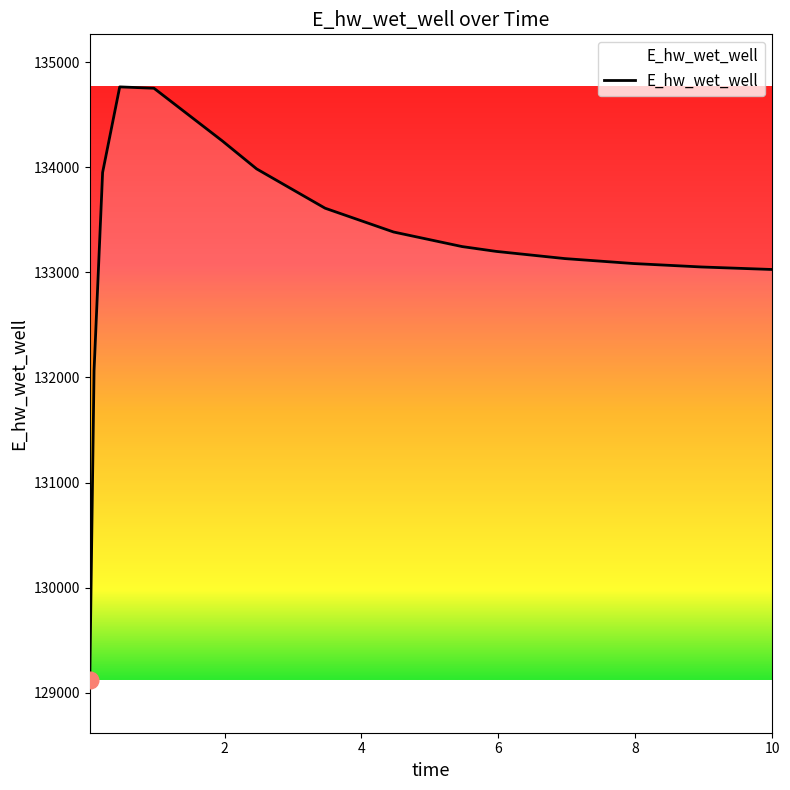

How many series are shown in this chart?

1